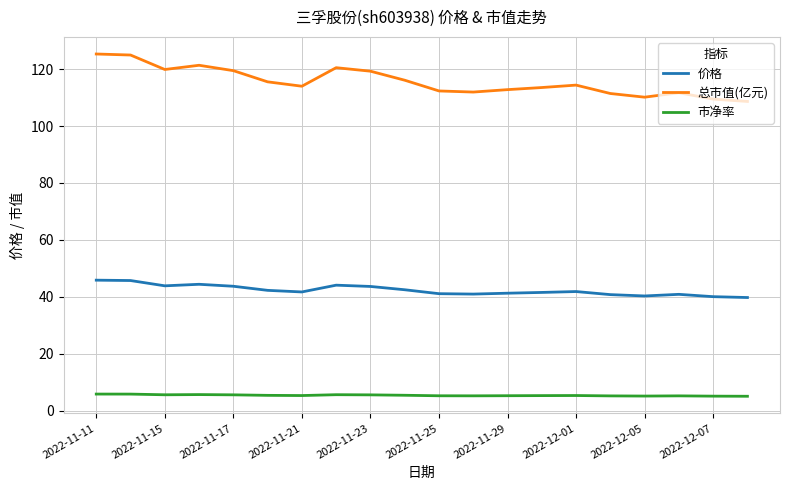

What is the minimum value for 总市值(亿元)?

108.6